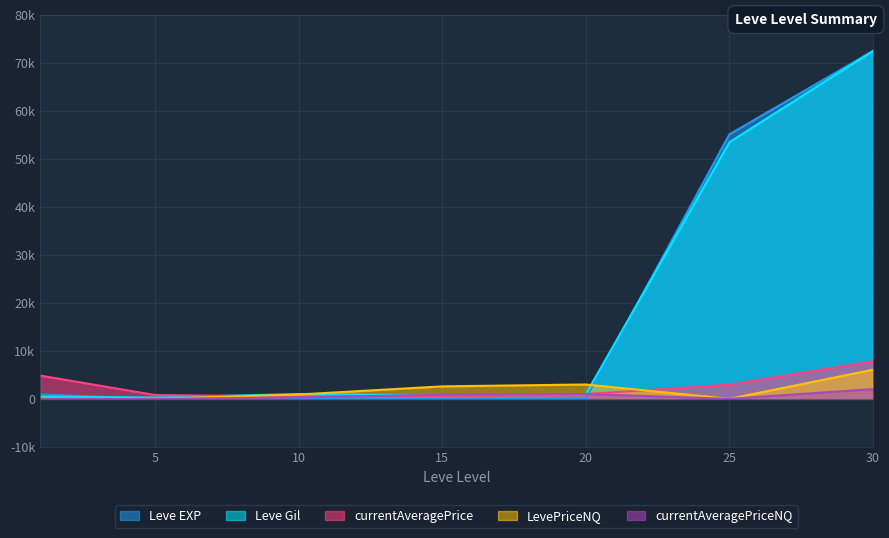

Is it true that Leve EXP equals 6.0 at 5?

True